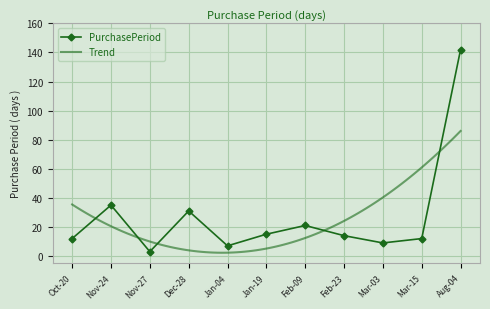

Reading left to right, transcribe all the data shown in this chart.

12	35	3	31	7	15	21	14	9	12	142